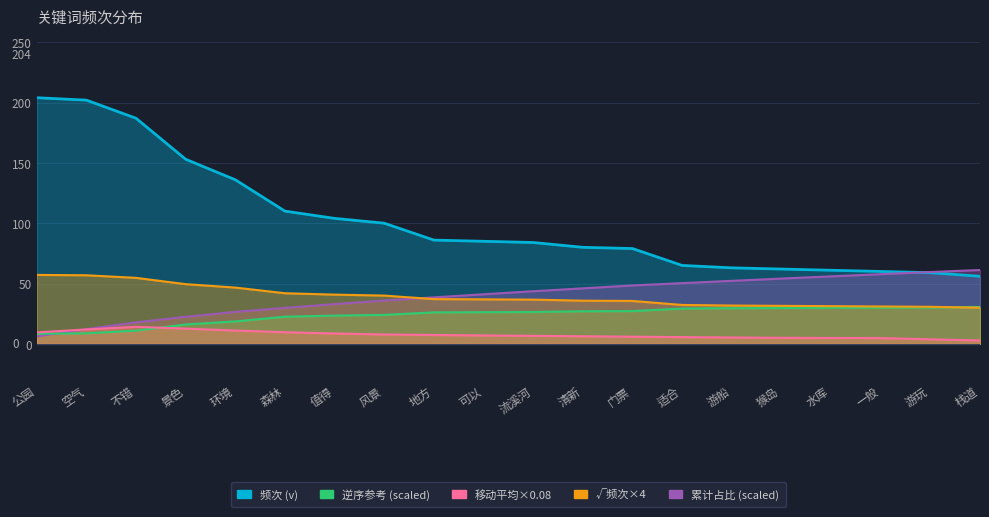

List the labels in order of value, largest first.

公园, 空气, 不错, 景色, 环境, 森林, 值得, 风景, 地方, 可以, 流溪河, 清新, 门票, 适合, 游船, 猴岛, 水库, 一般, 游玩, 栈道